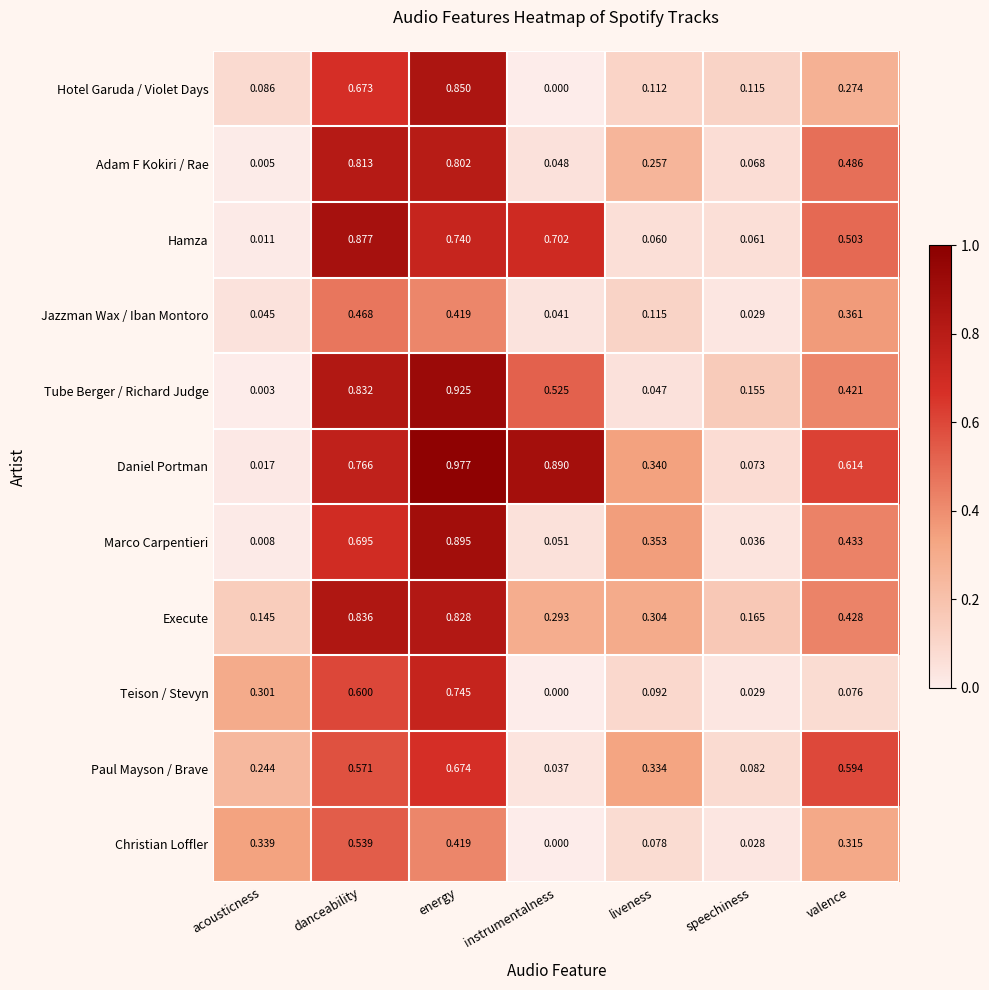

Which series has the widest spread of values?

Daniel Portman